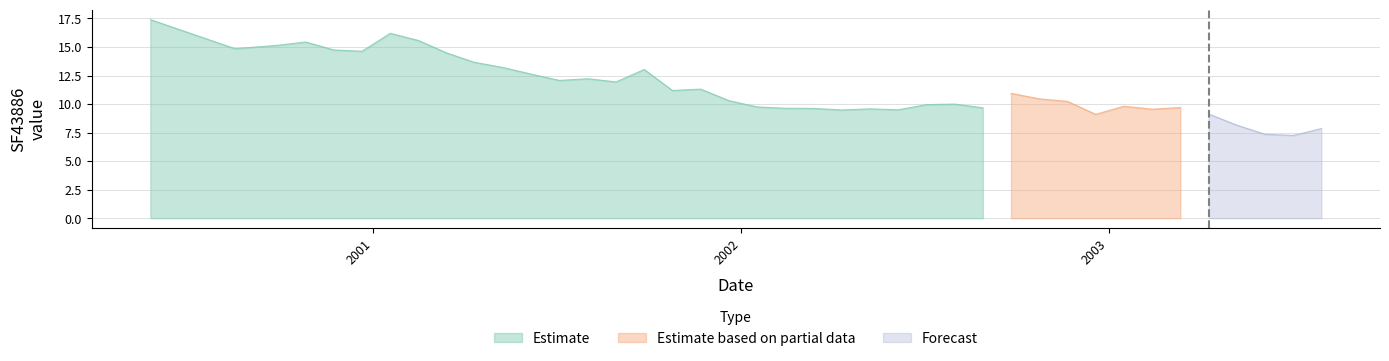

Which has a higher value, 2003-07-03 or 2001-03-15?

2001-03-15